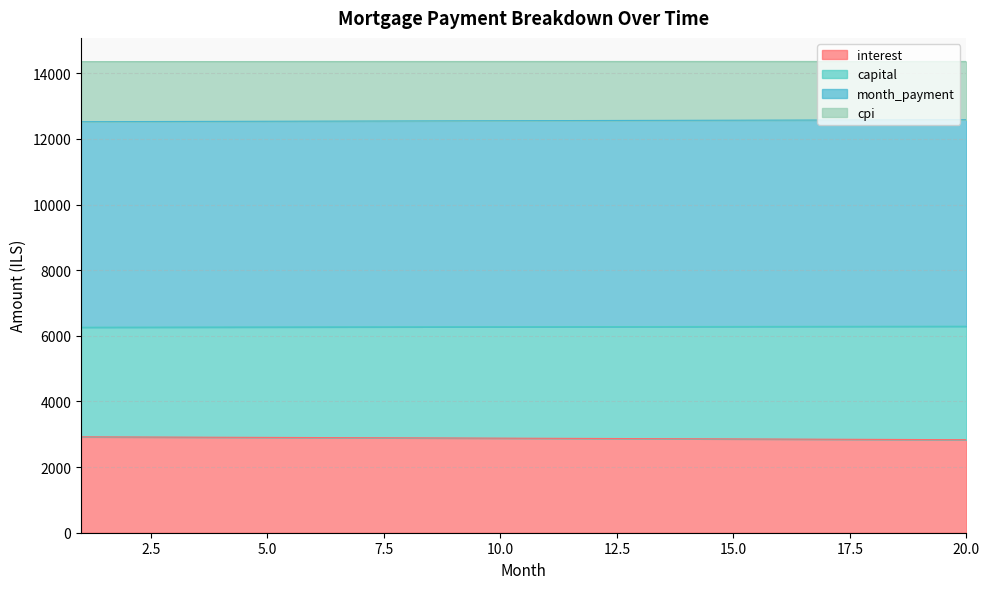

What is the minimum value for interest?

2833.9